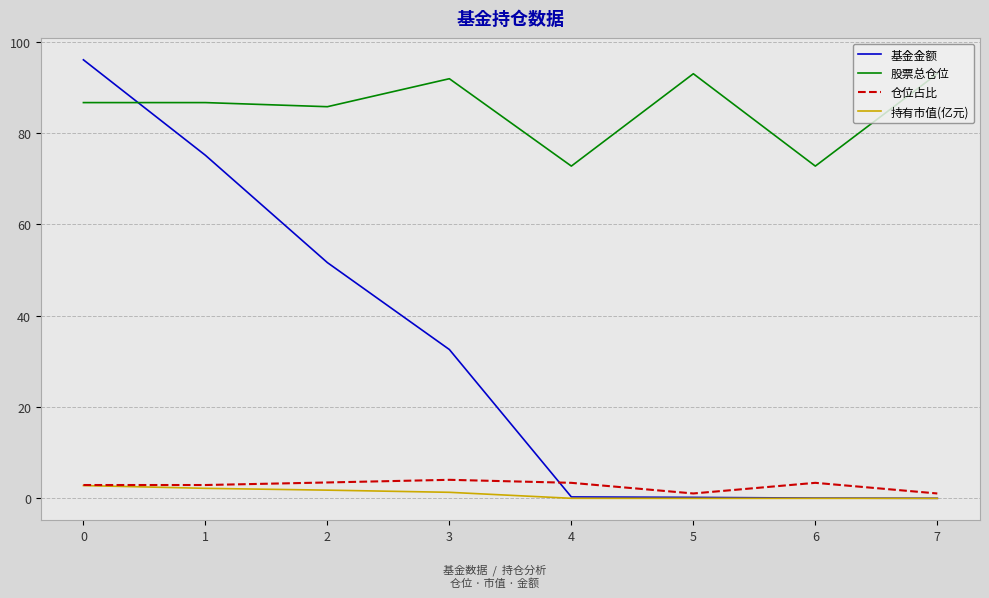

Between which two adjacent categories do 仓位占比 and 基金金额 first intersect?

3 and 4